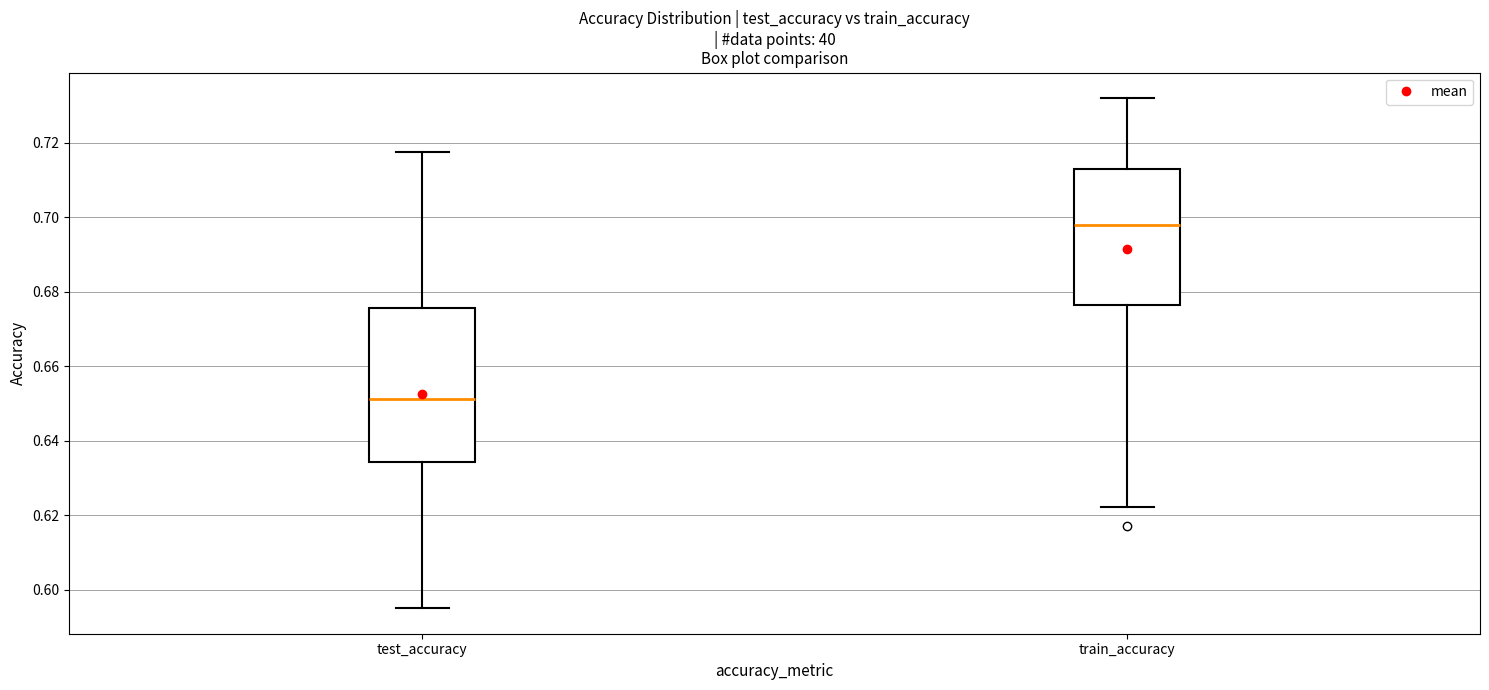

Which box has the highest median line?

train_accuracy